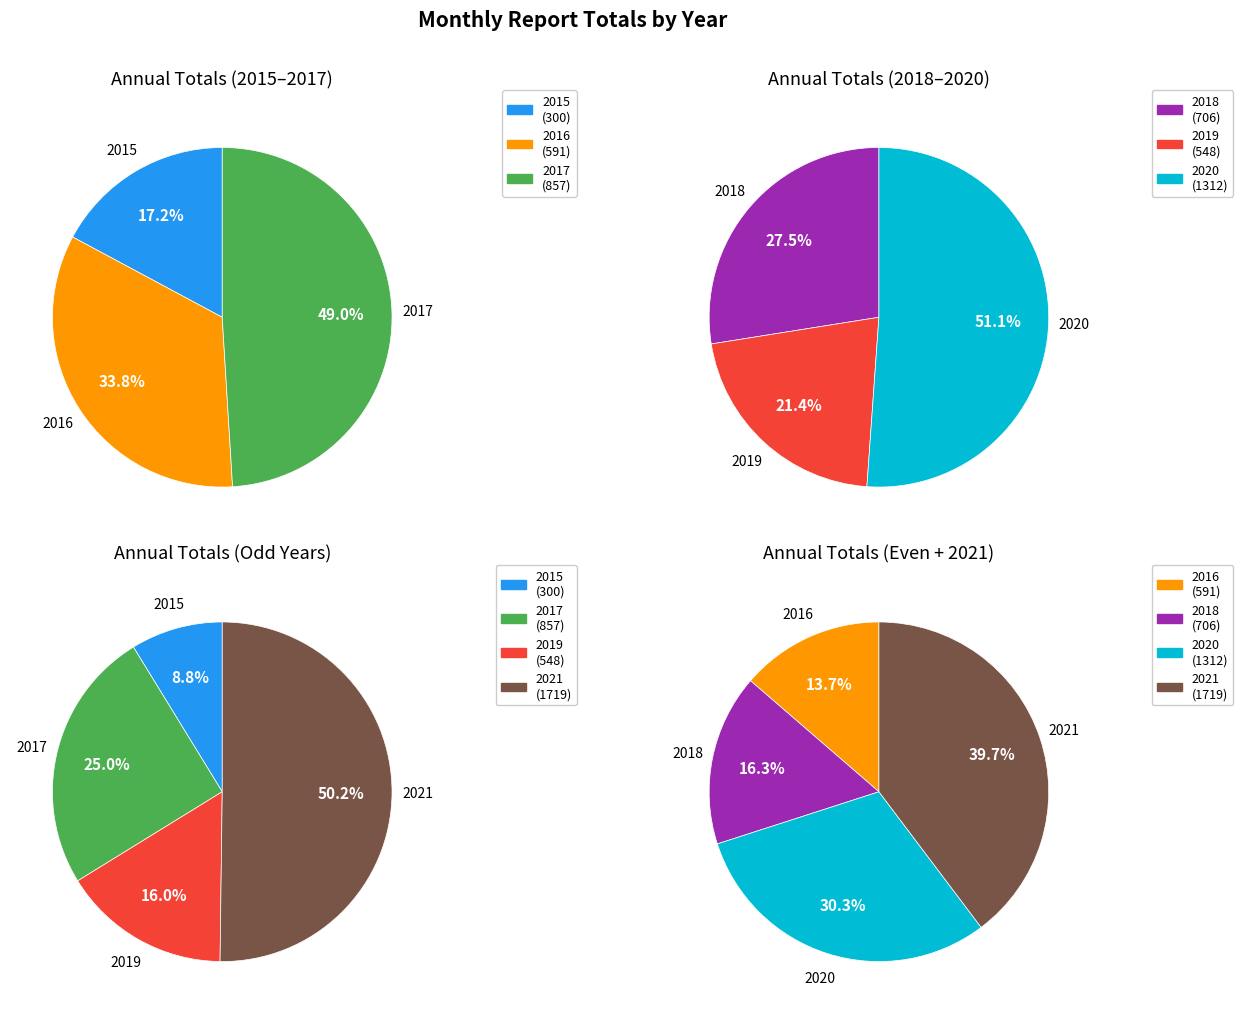

True or false: 2017 accounts for 25% of the total.

False